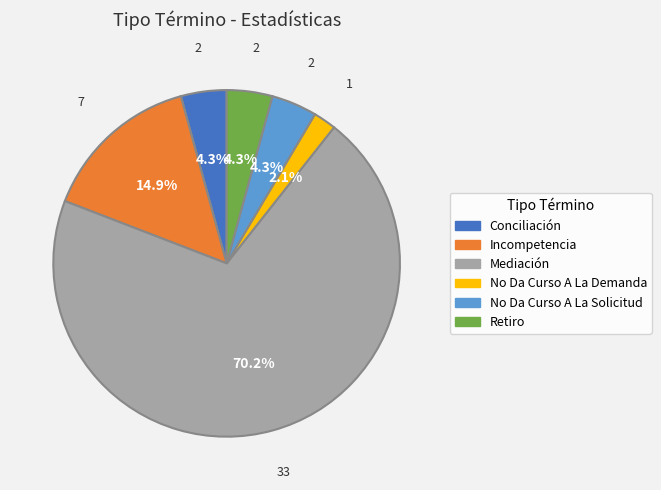

What is the majority slice?

Mediación